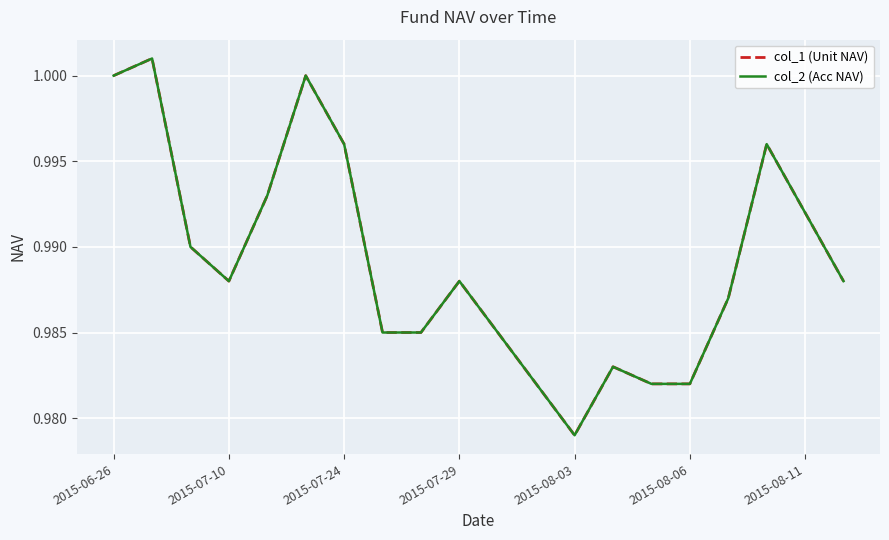

Which series has the widest spread of values?

col_1 (Unit NAV)